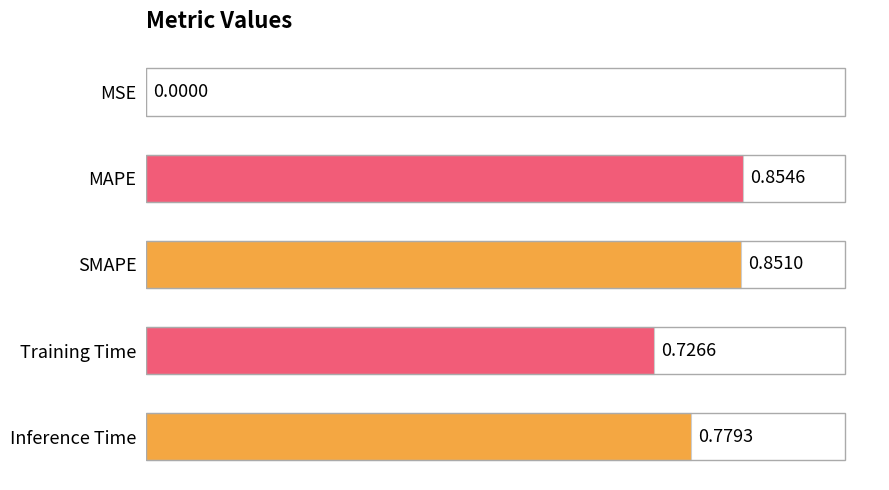

Between Training Time and Inference Time, which is larger?

Inference Time